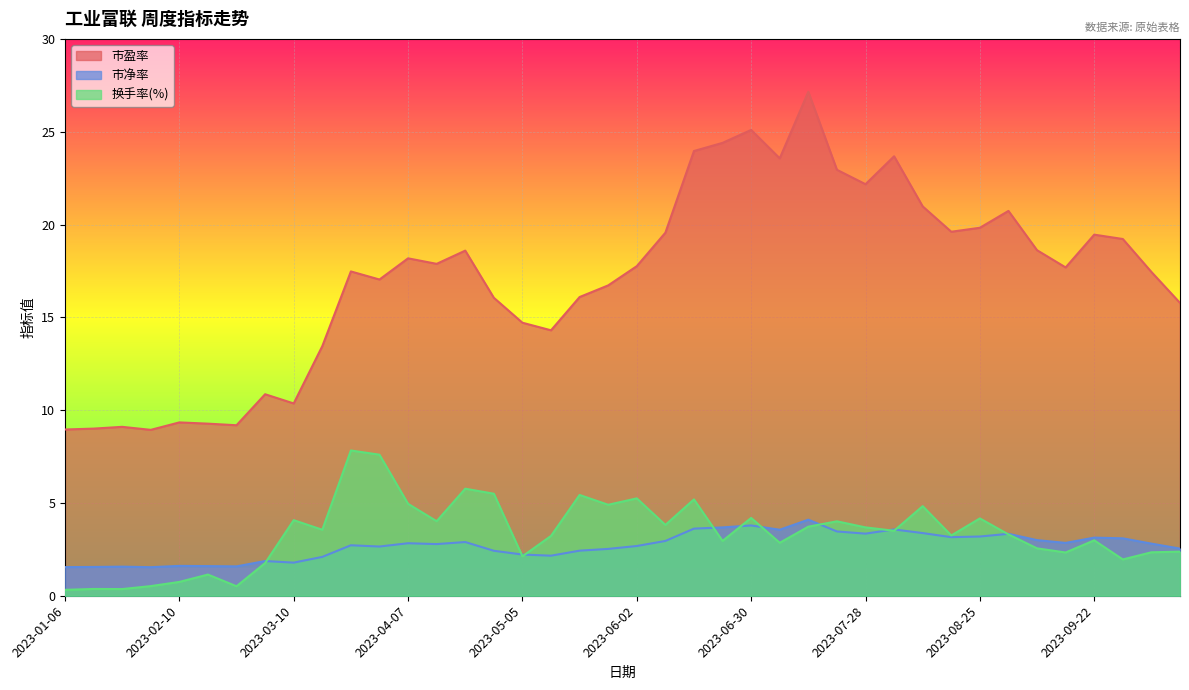

True or false: 市盈率 has a value of 22.9 at 2023-07-21.

True